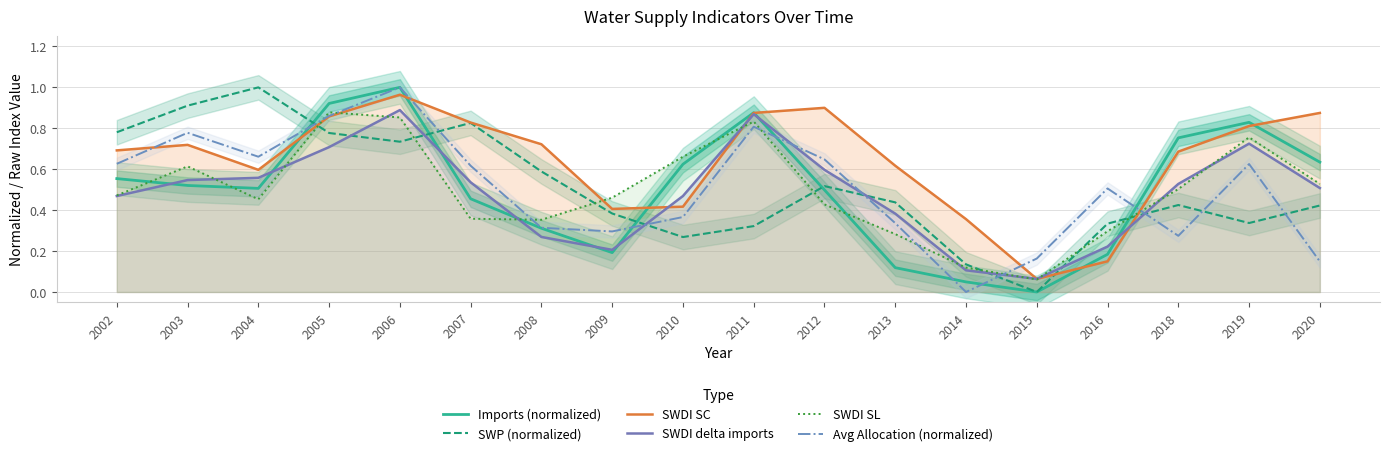

True or false: SWP (normalized) and SWDI delta imports cross at least once.

True